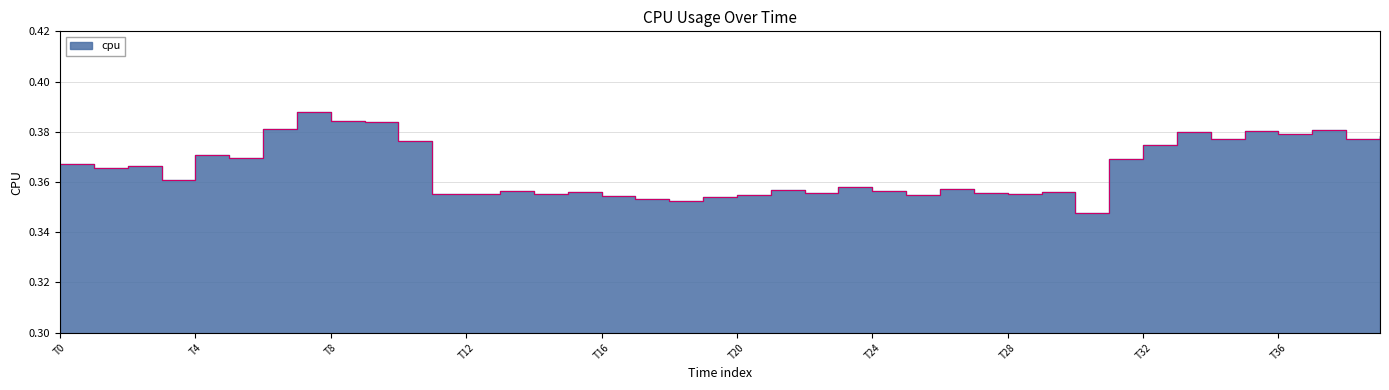

The value at T24 is 0.4. True or false?

True